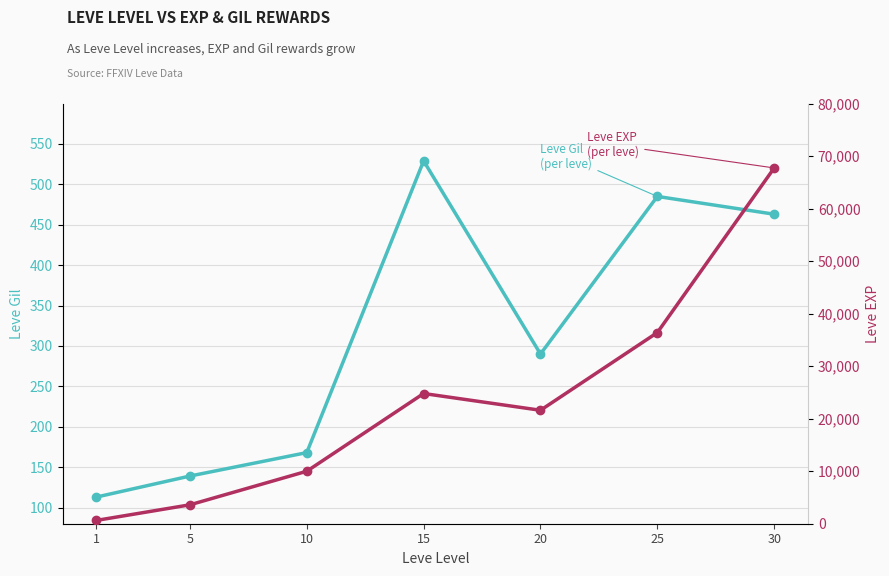

Which category has the lowest value in the Leve Gil series?

1